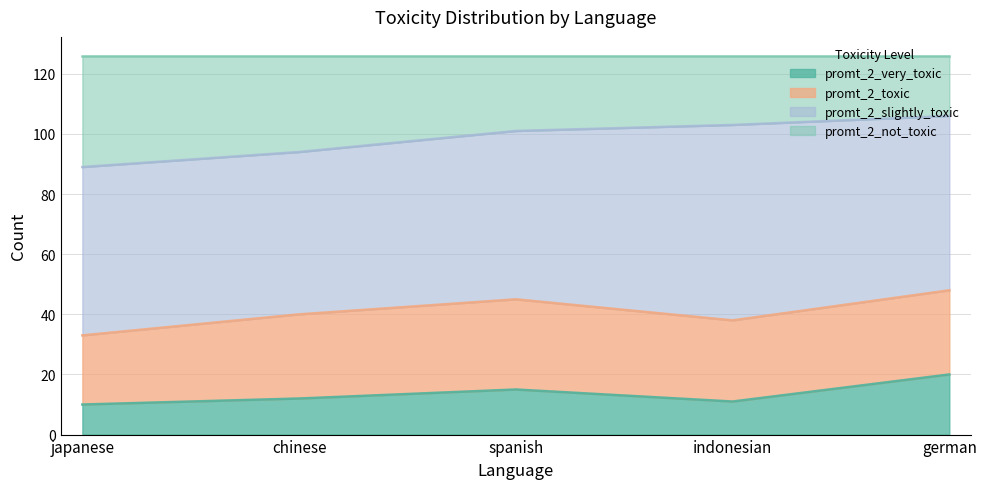

Where is the first local maximum for promt_2_very_toxic?

spanish